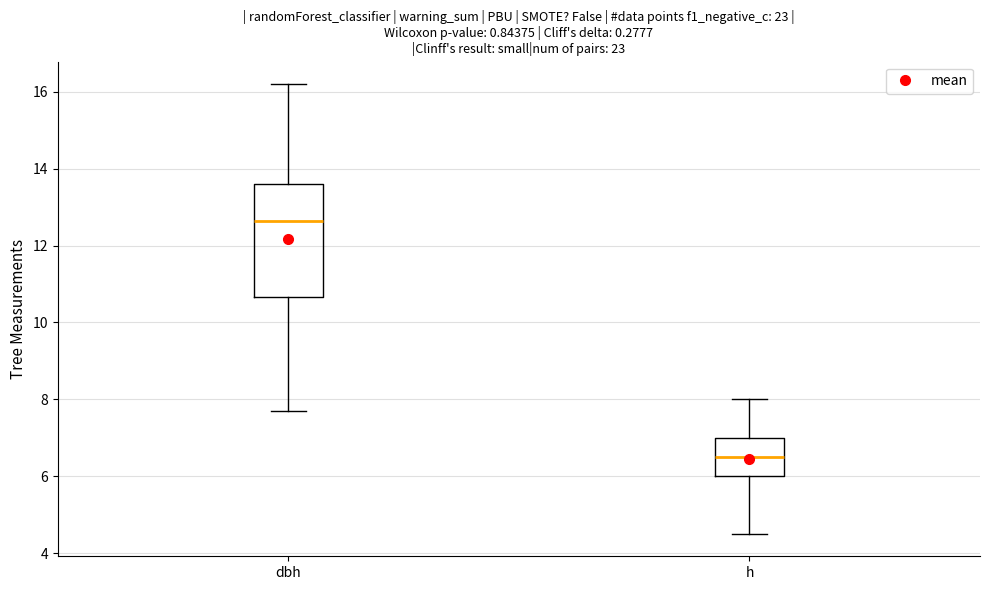

Which box has the lowest median line?

h